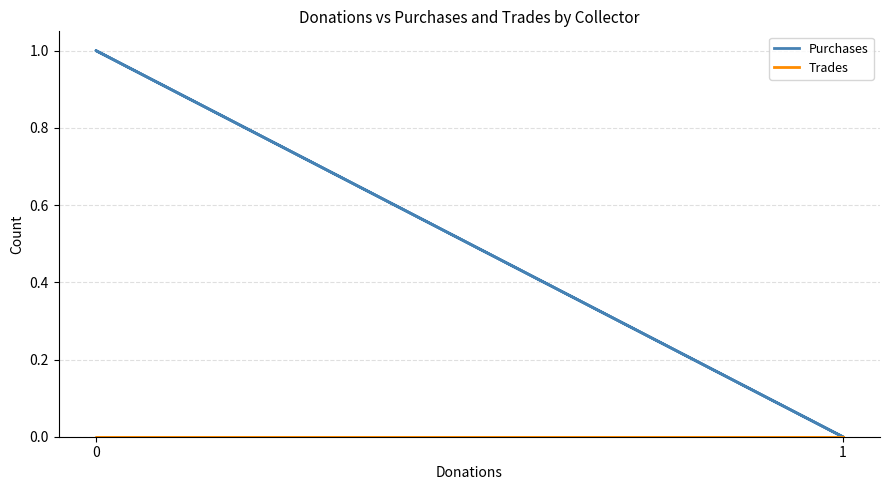

Which series has the largest range (max minus min)?

Purchases